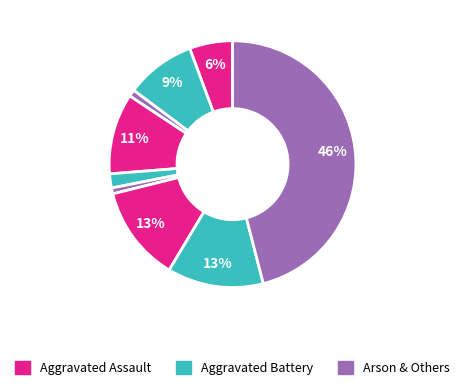

How many segments does this pie chart have?

9